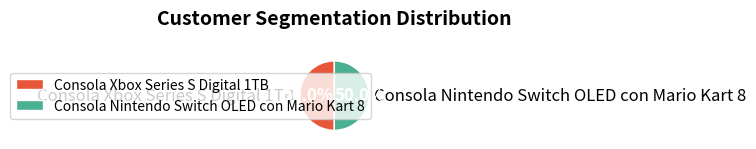

To the nearest percent, what portion does Consola Nintendo Switch OLED con Mario Kart 8 represent?

50%